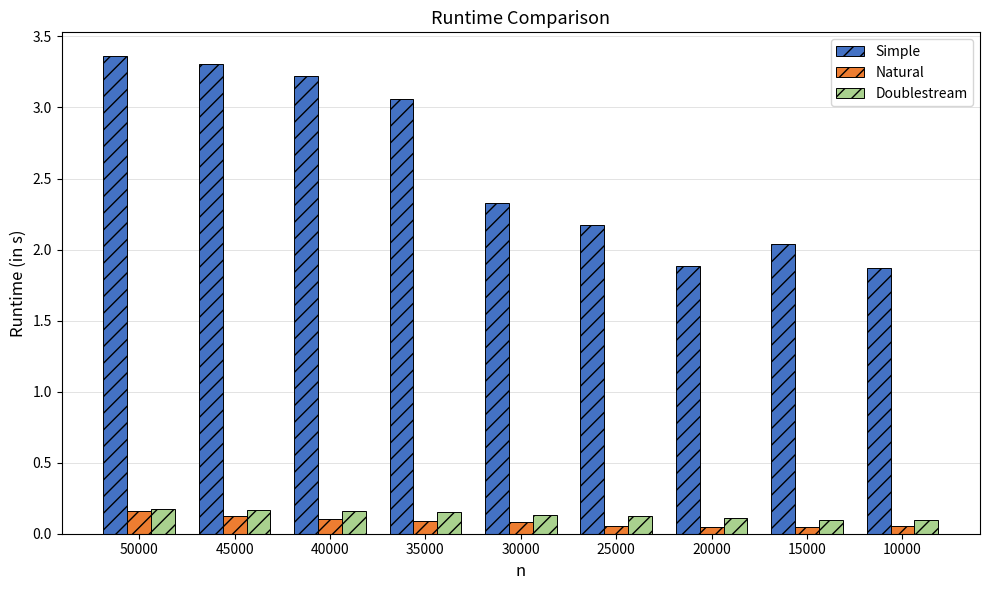

Count the Natural values in the range 0 to 1.

9